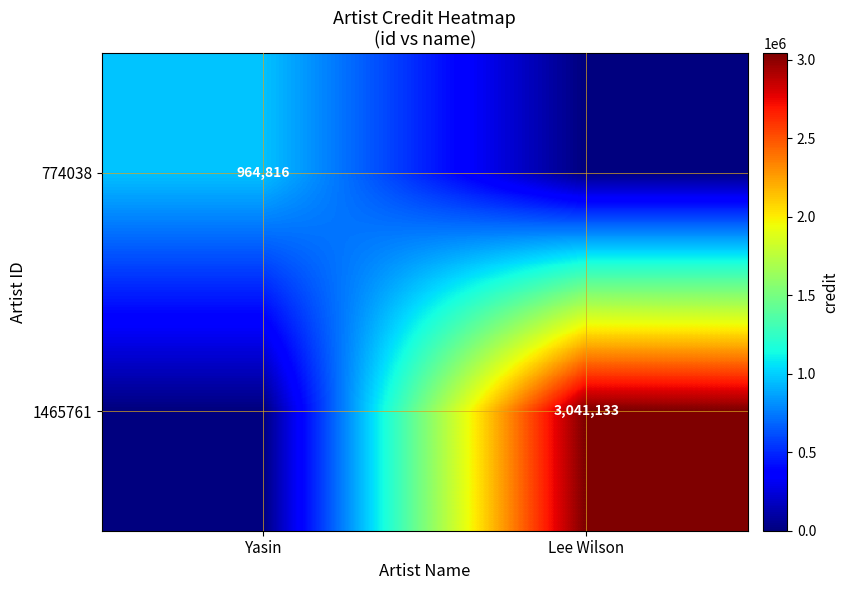

The value of 774038 at Yasin is 298444. True or false?

False